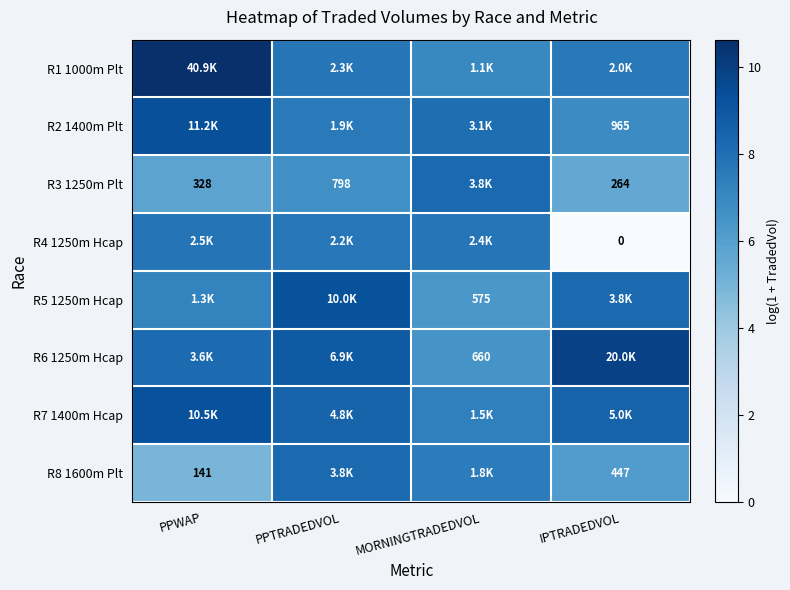

Between PPWAP and PPTRADEDVOL, which is larger?

PPWAP